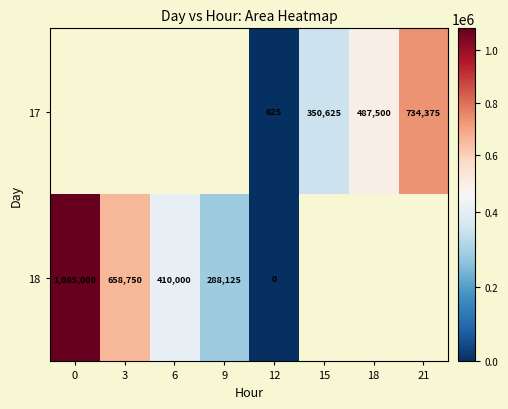

The value of 17 at 21 is 1157269.2. True or false?

False